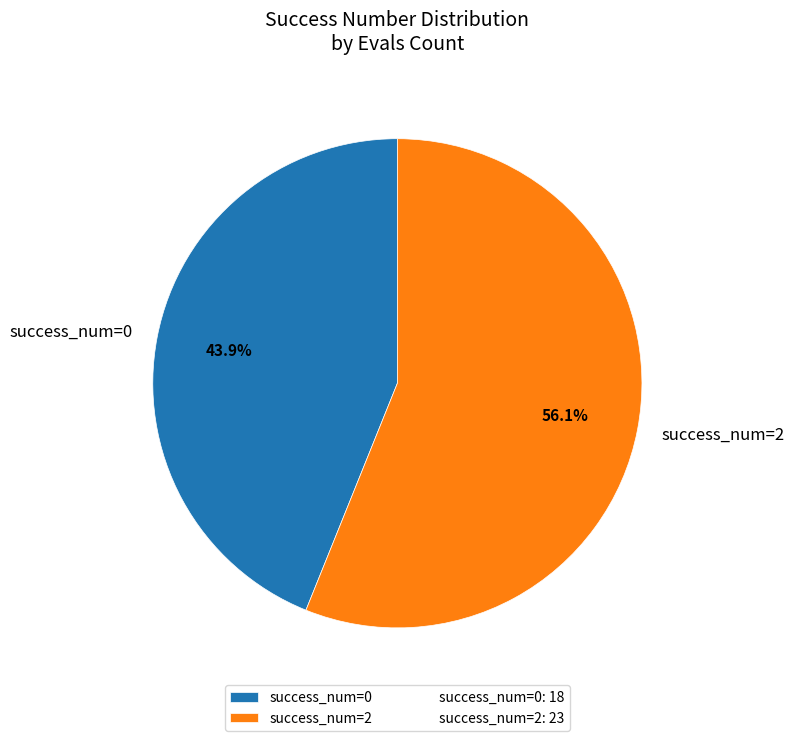

What is the ratio of the value at success_num=0 to the value at success_num=2?

0.8